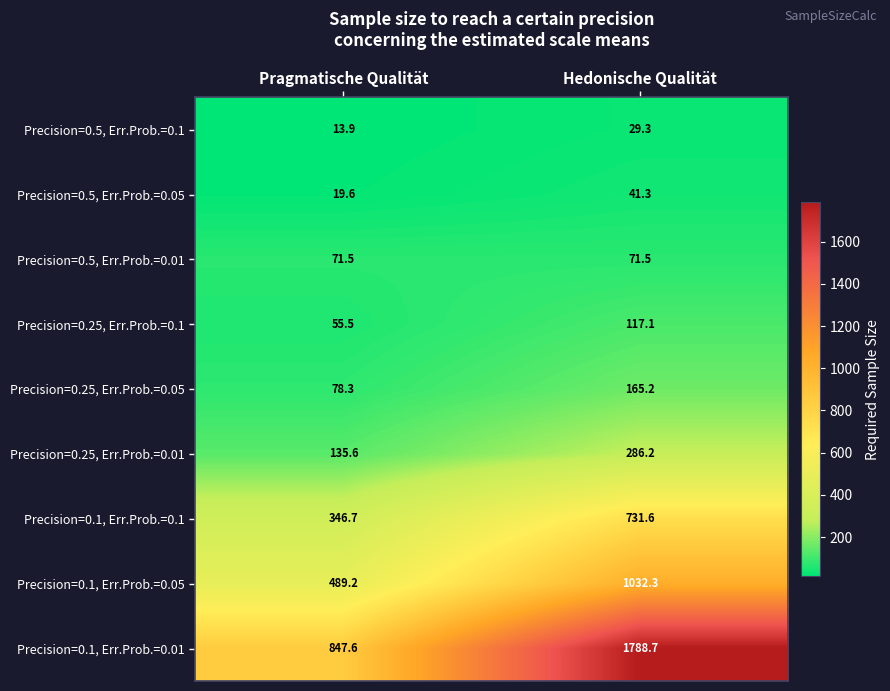

At how many categories does at least one series exceed 706?

2